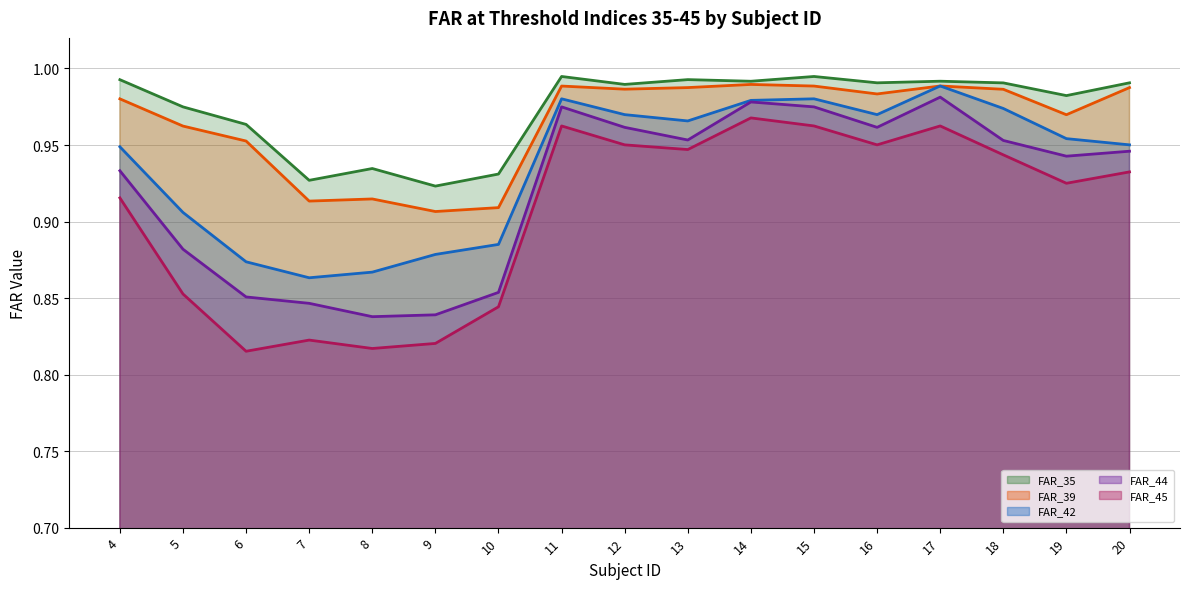

Reading left to right, what are all the values shown in this chart?

FAR_35 (line): 1.0	1.0	1.0	0.9	0.9	0.9	0.9	1.0	1.0	1.0	1.0	1.0	1.0	1.0	1.0	1.0	1.0
FAR_39 (line): 1.0	1.0	1.0	0.9	0.9	0.9	0.9	1.0	1.0	1.0	1.0	1.0	1.0	1.0	1.0	1.0	1.0
FAR_42 (line): 0.9	0.9	0.9	0.9	0.9	0.9	0.9	1.0	1.0	1.0	1.0	1.0	1.0	1.0	1.0	1.0	1.0
FAR_44 (line): 0.9	0.9	0.9	0.8	0.8	0.8	0.9	1.0	1.0	1.0	1.0	1.0	1.0	1.0	1.0	0.9	0.9
FAR_45 (line): 0.9	0.9	0.8	0.8	0.8	0.8	0.8	1.0	1.0	0.9	1.0	1.0	1.0	1.0	0.9	0.9	0.9